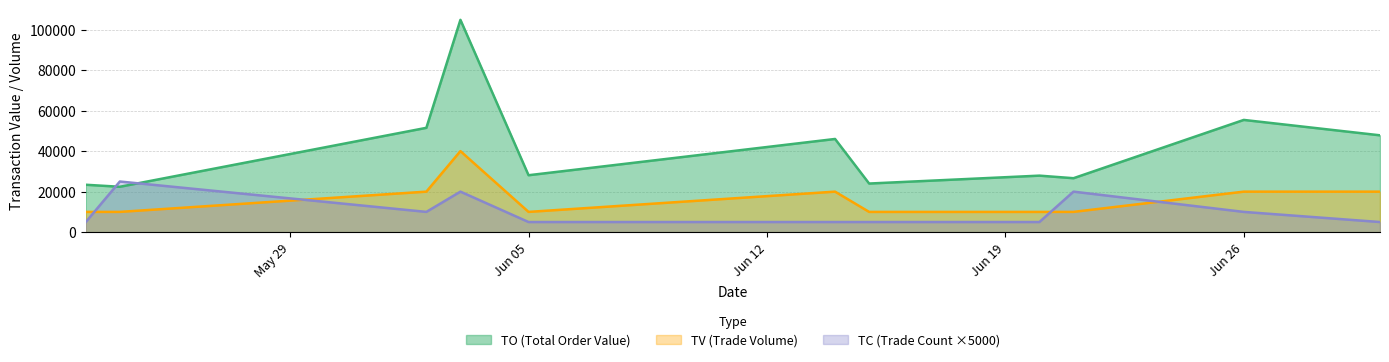

Count the TC values in the range 5000 to 20000.

10